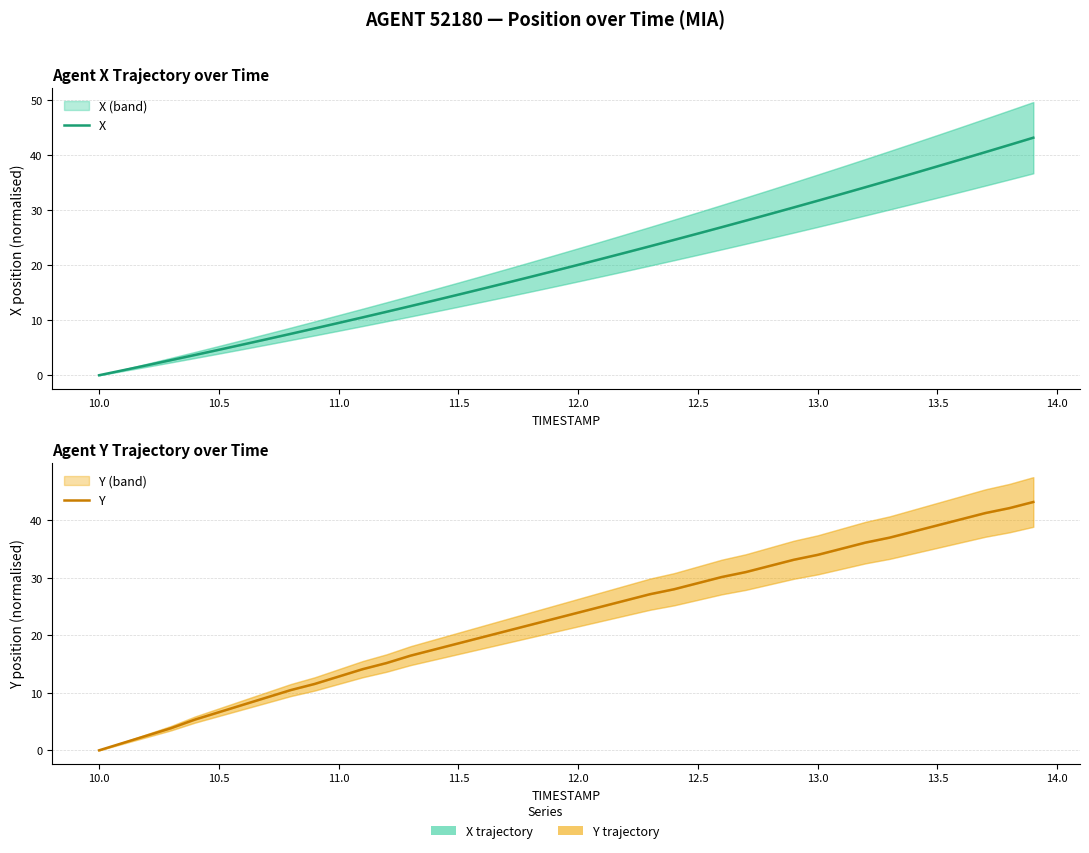

True or false: X and Y intersect in this chart.

False